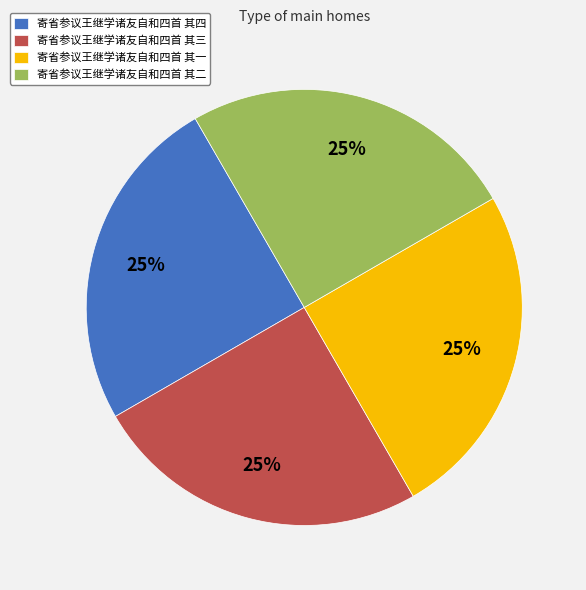

Is it true that 寄省参议王继学诸友自和四首 其一 is 18% of the pie?

False